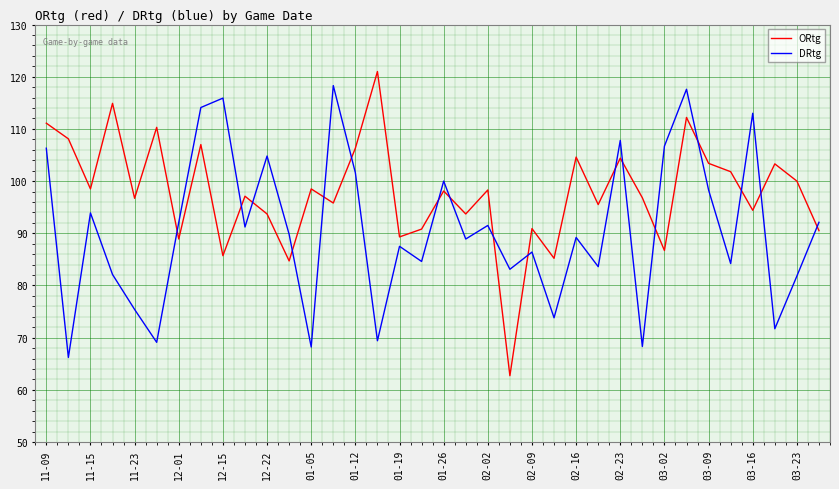

List the series in order of their overall mean, lowest first.

DRtg, ORtg